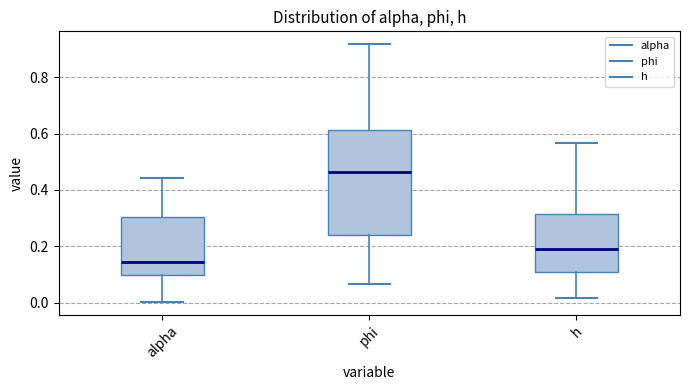

Reading left to right, read every box against the y-axis: the position of its median line, the range the box covers, and the ends of its whiskers. The values are not printed on the chart, so give them approximately, as read against the axis.

alpha: median 0.14, box 0.10 to 0.30, whiskers 0.00 to 0.44
phi: median 0.46, box 0.24 to 0.62, whiskers 0.06 to 0.92
h: median 0.20, box 0.10 to 0.32, whiskers 0.02 to 0.56